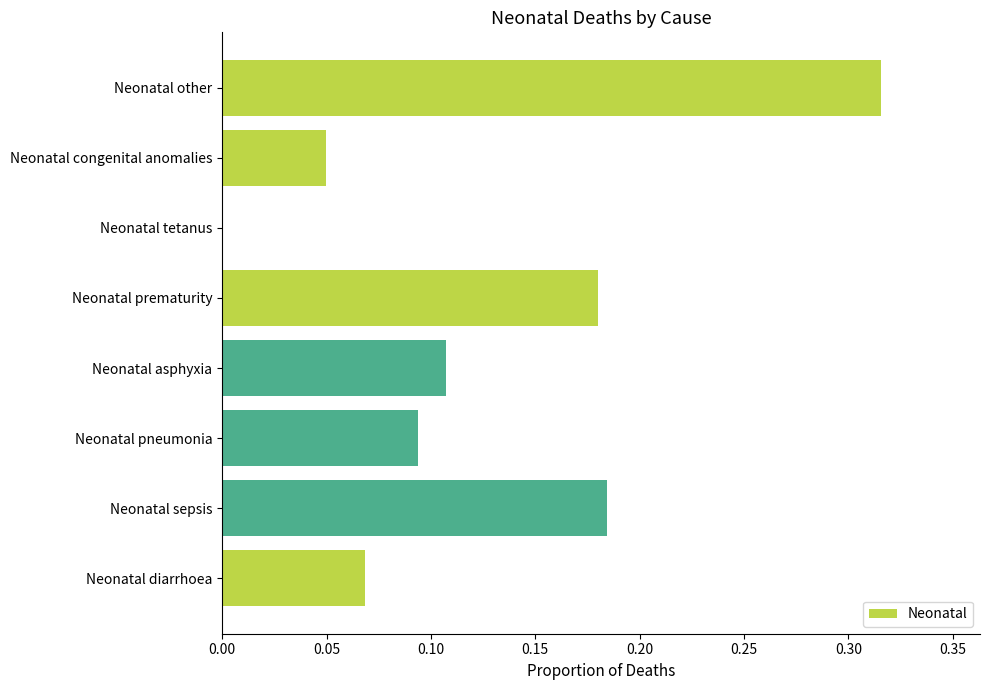

What is the sum of all values?

1.0